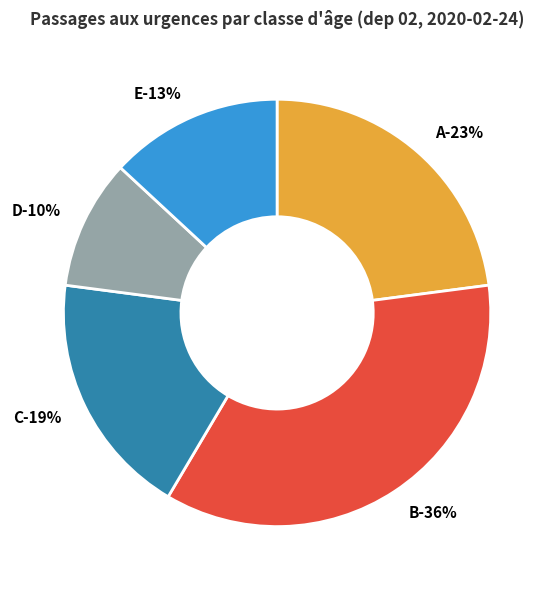

Combined, do C and E account for over 50%?

No